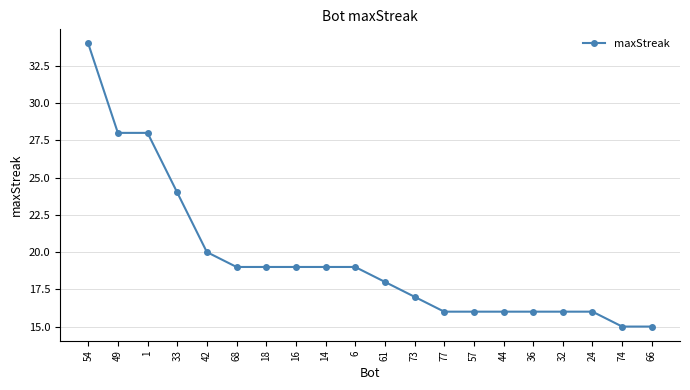

What is the maximum value shown in the chart?

34